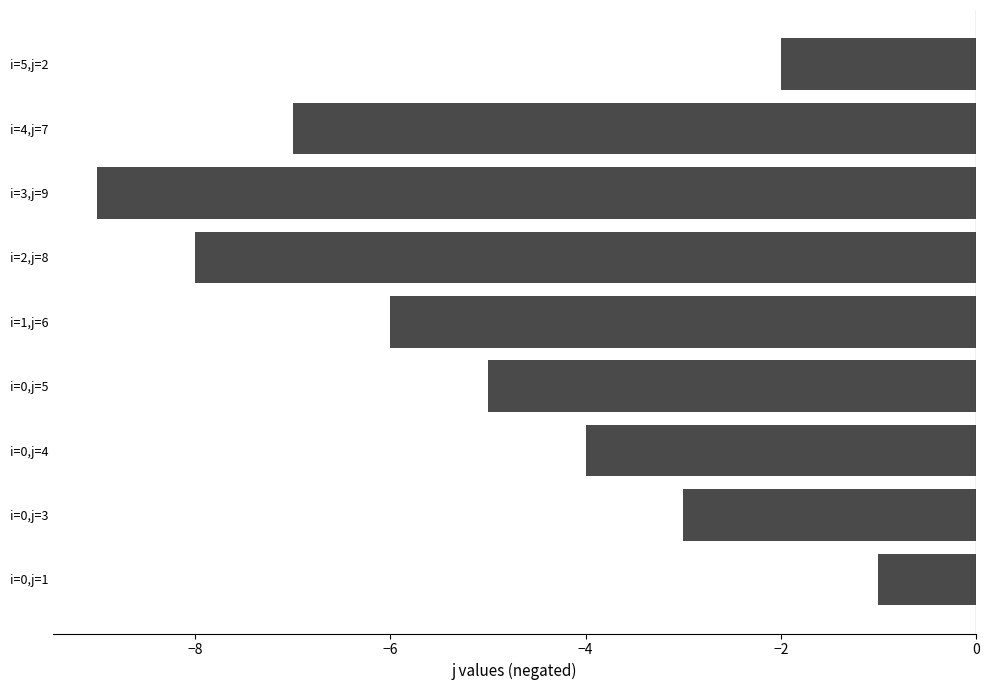

How many values are between -7 and -3?

5